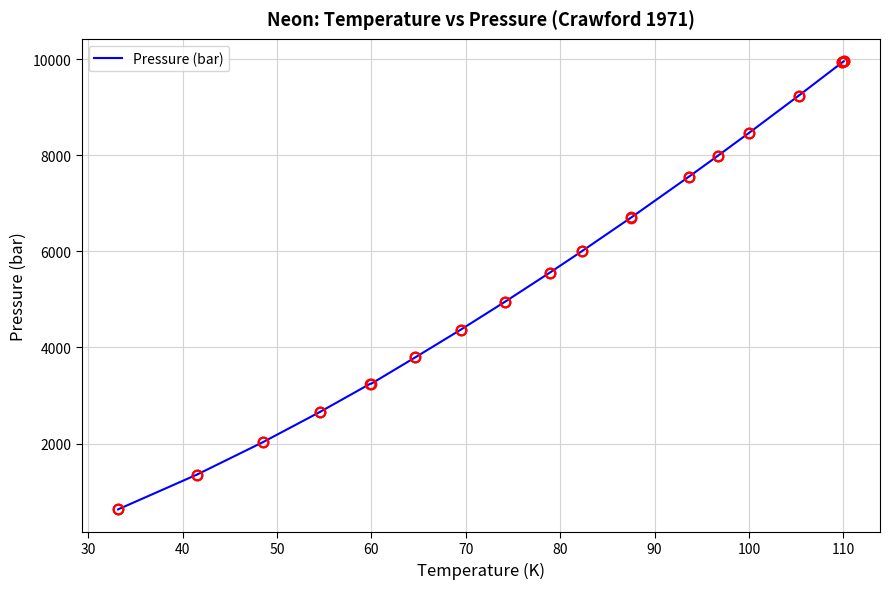

How many lines are shown in the chart?

1